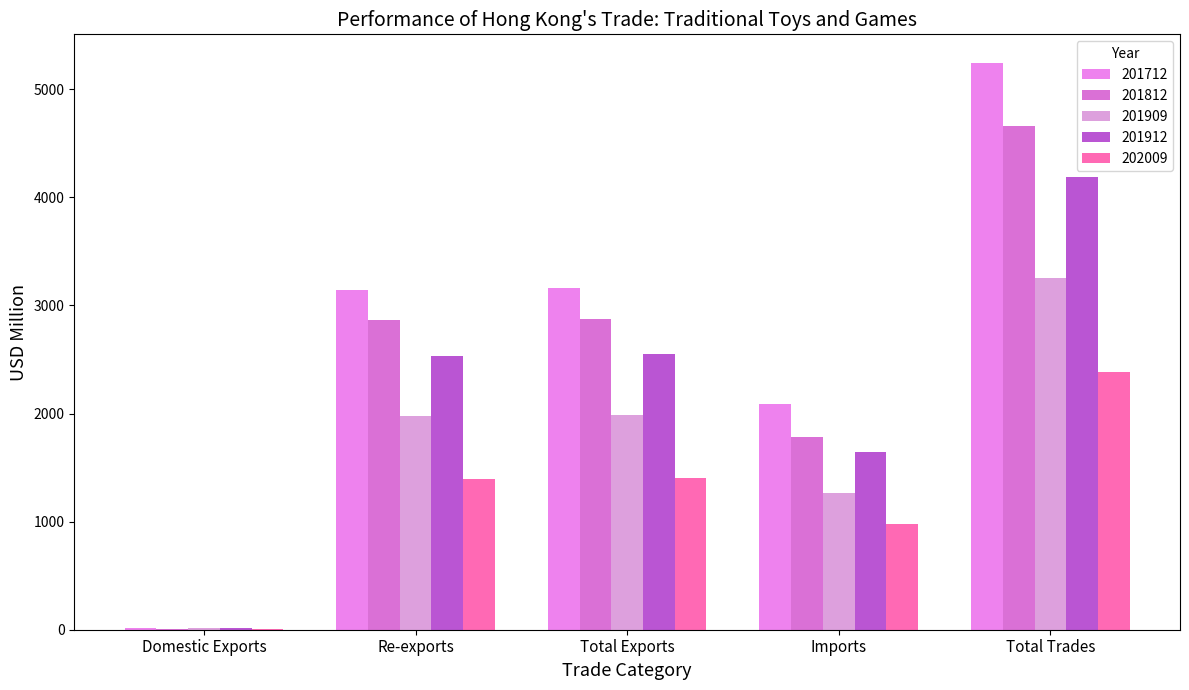

What is the difference between the maximum and second lowest values in the 201912 series?

2547.0